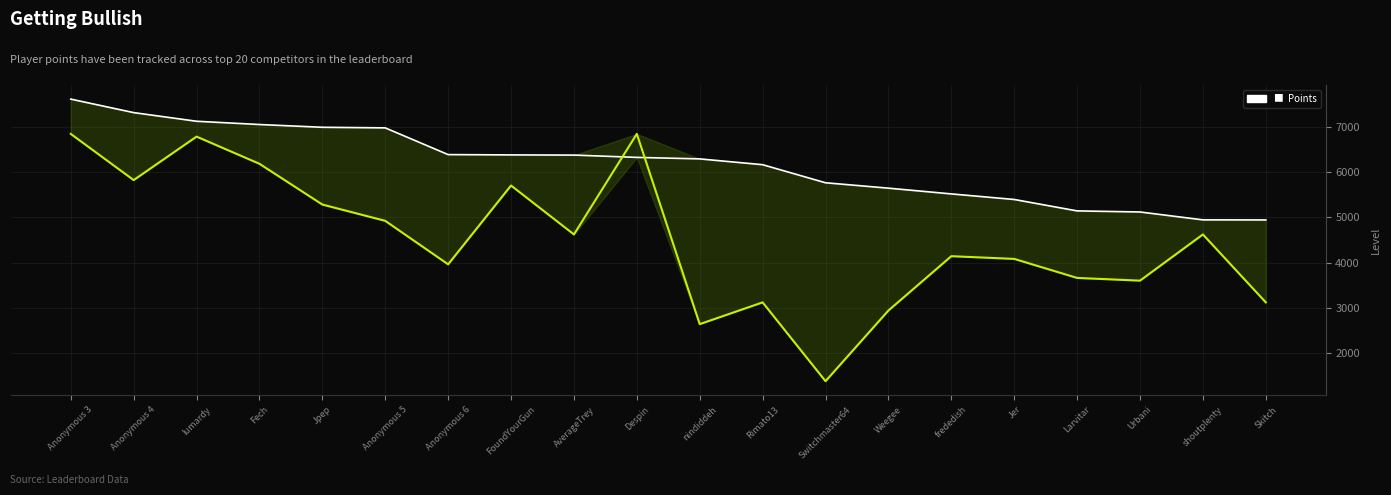

What is the lowest value of the Points series?

4940